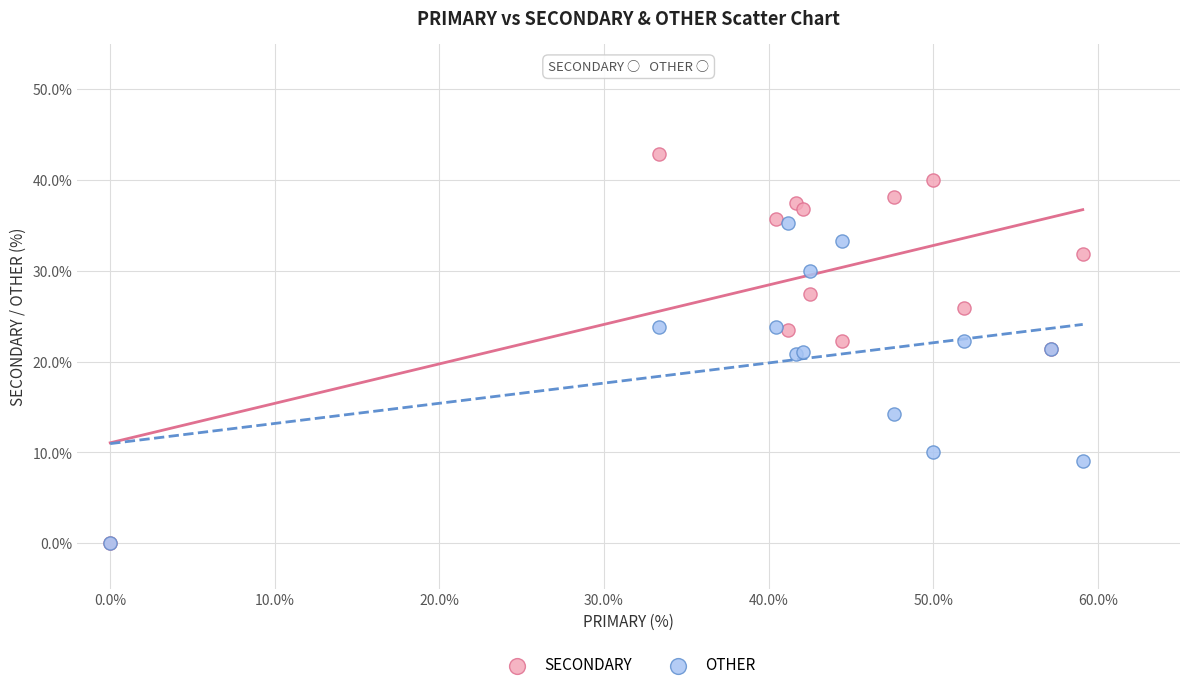

In the OTHER series, what Y value is closest to 17?

14.3